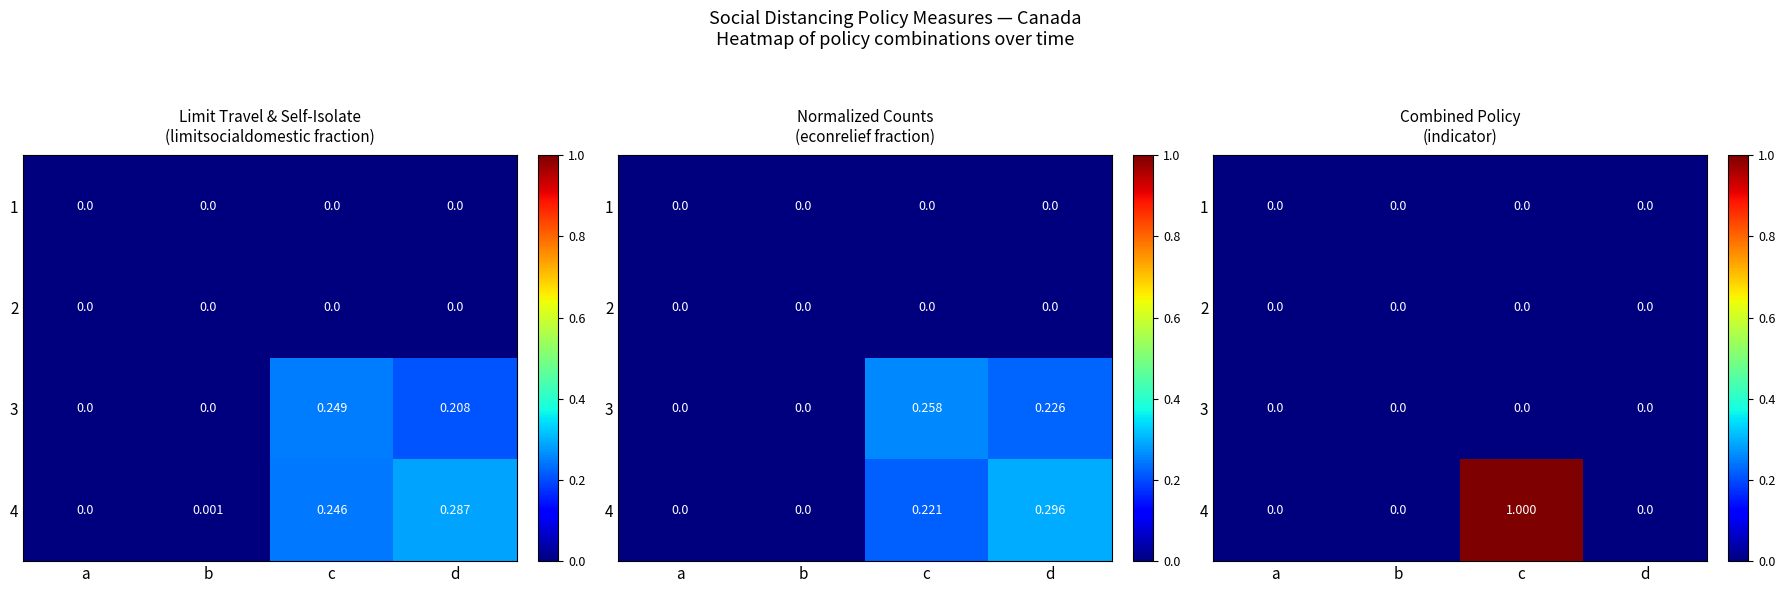

Which label corresponds to the smallest value in the chart?

a